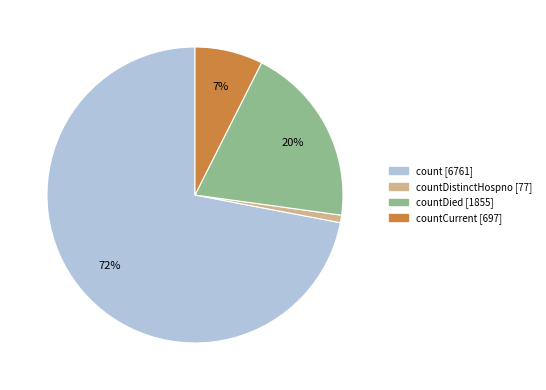

To the nearest percent, what is the difference between the largest and smallest slice percentages?

71%